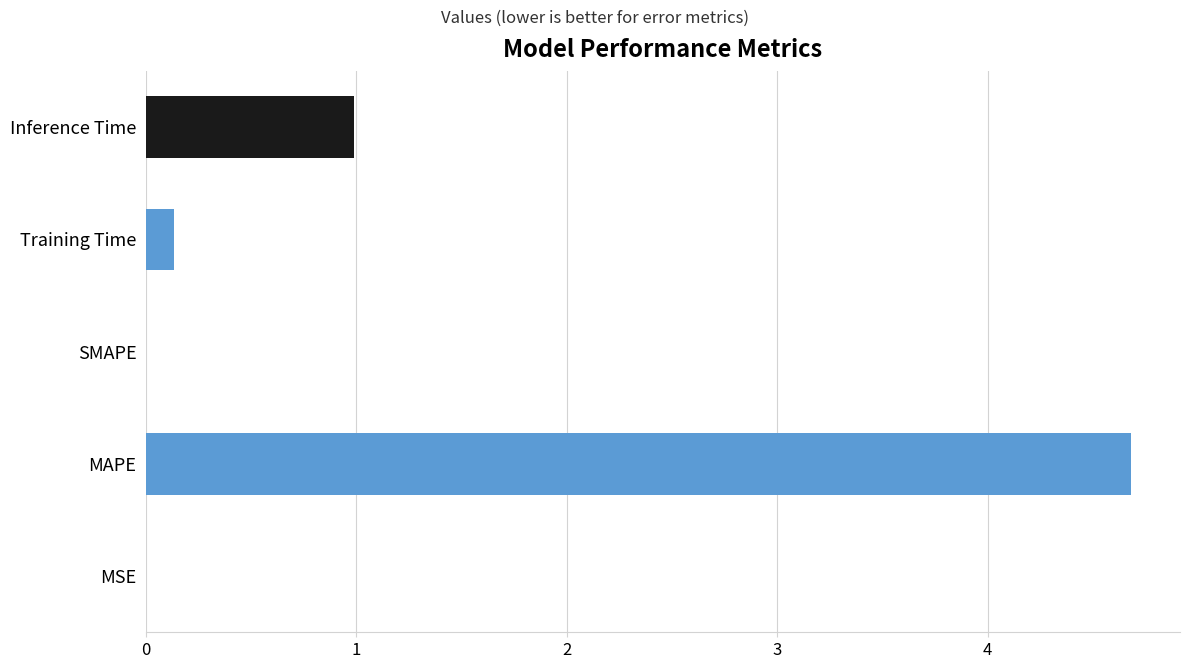

What is the sum of all values?

5.8